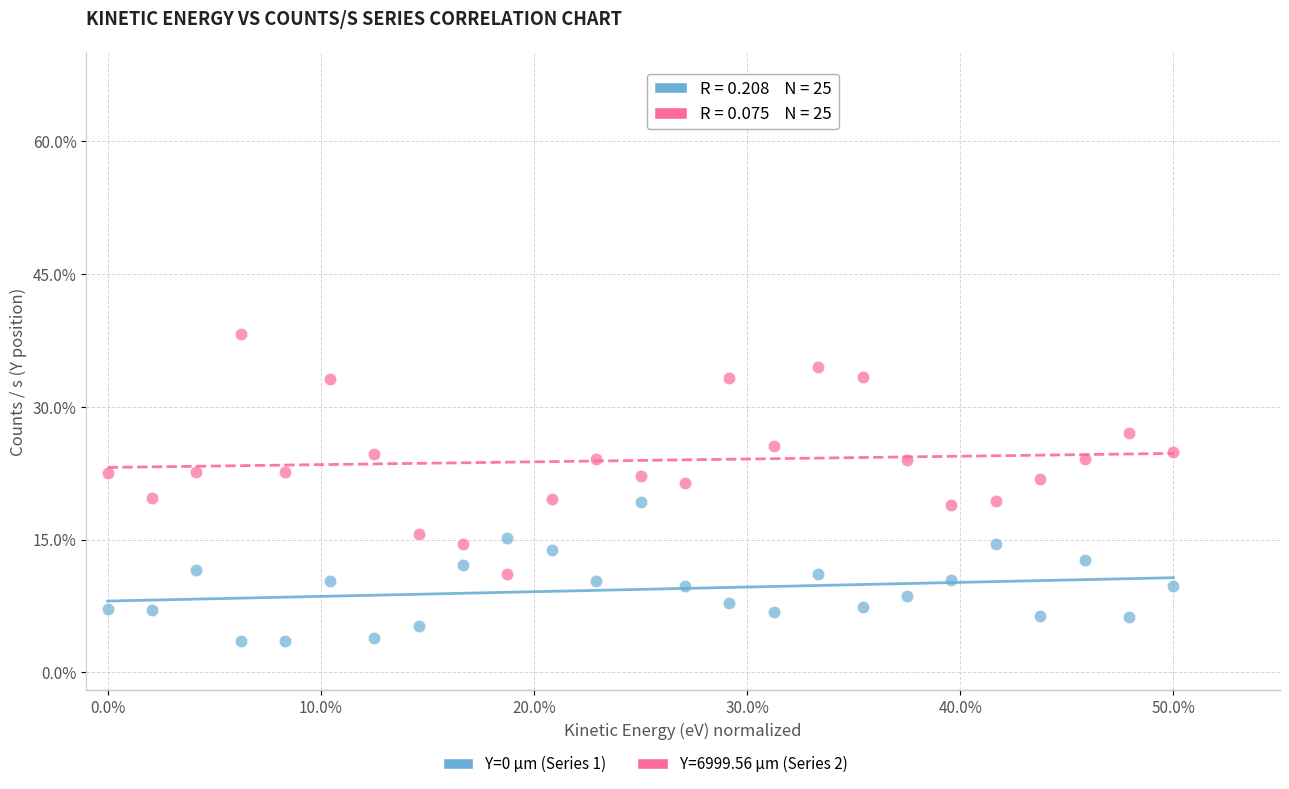

Which series has the largest Y range (max minus min)?

Y=6999.56 µm (Series 2)